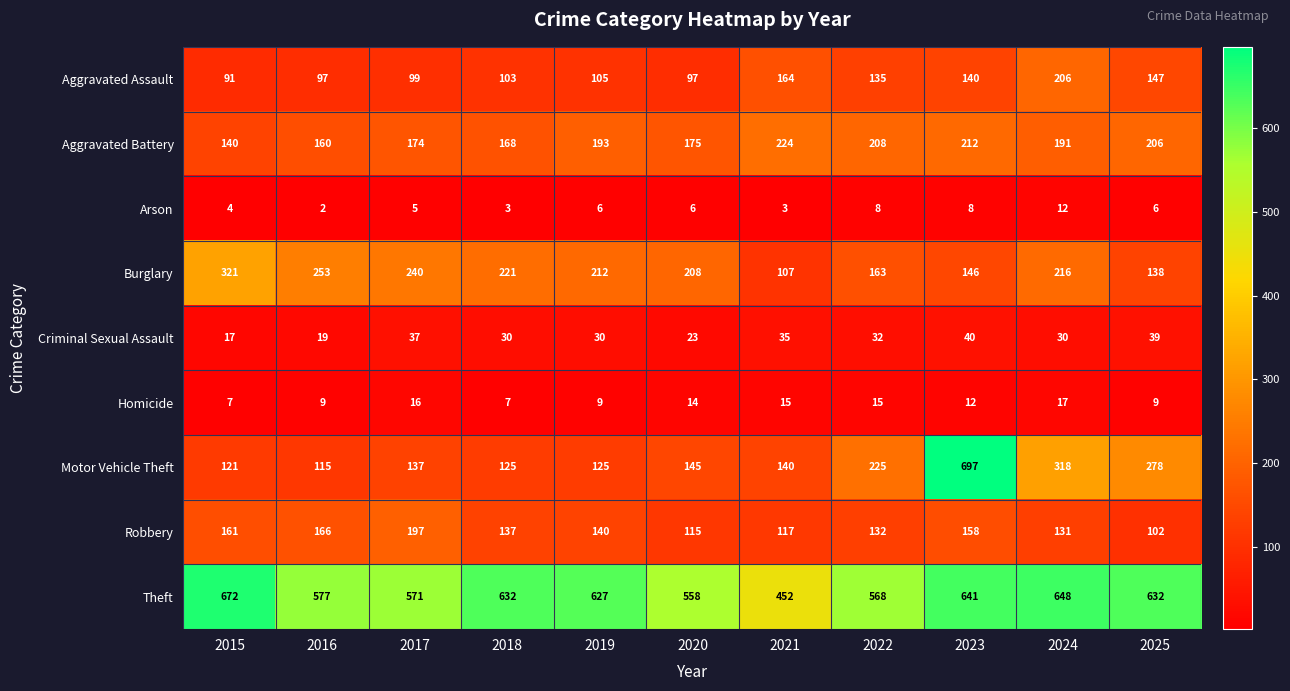

Between 2022 and 2025, which series saw the biggest shift?

Theft